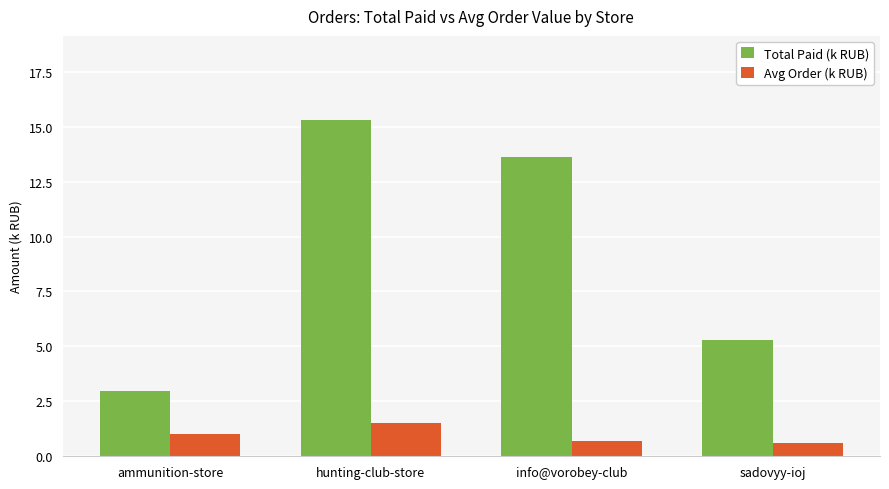

Rank the series by their average value, from lowest to highest.

Avg Order (k RUB), Total Paid (k RUB)